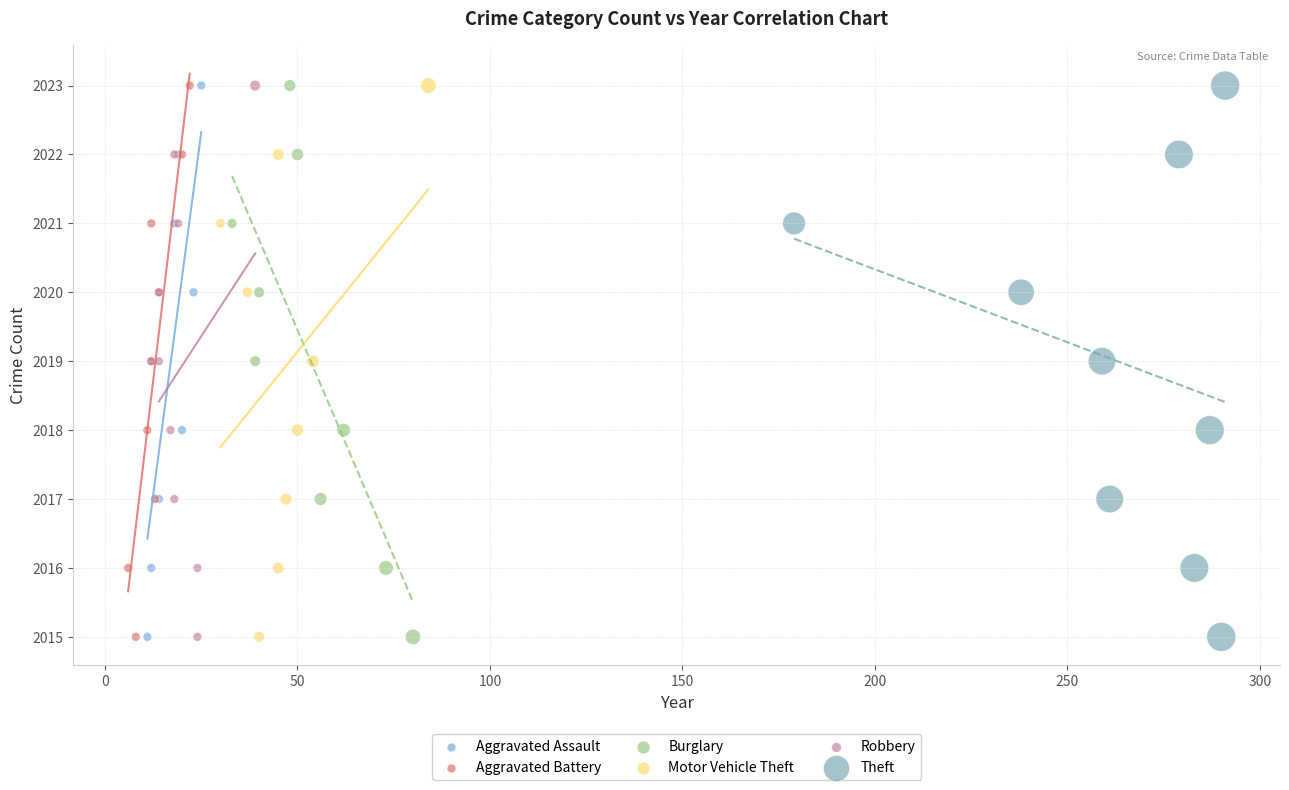

What are all the series names shown in the legend?

Aggravated Assault, Aggravated Battery, Burglary, Motor Vehicle Theft, Robbery, Theft